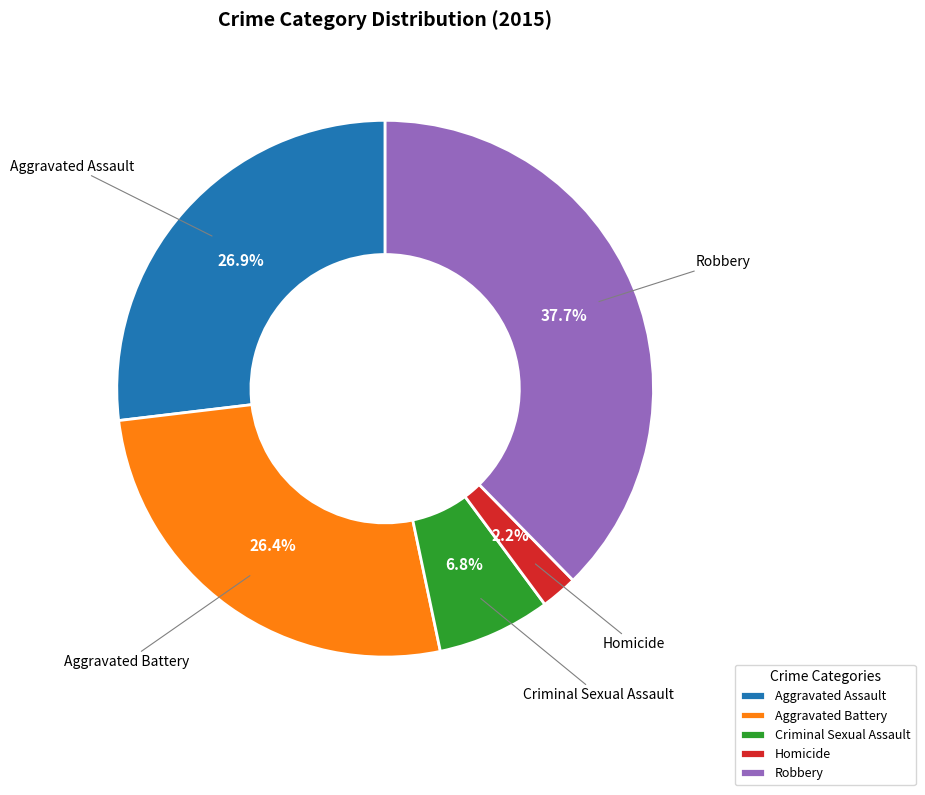

Which slice is the smallest?

Homicide